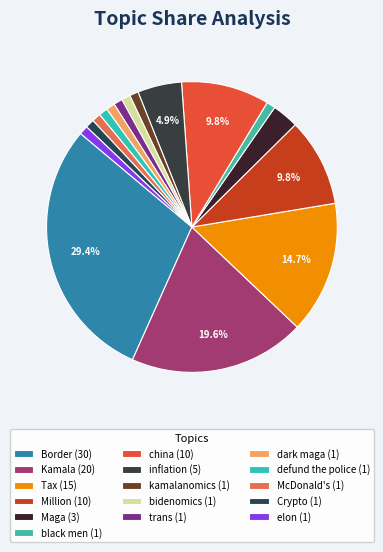

Is there a majority slice in this chart?

No